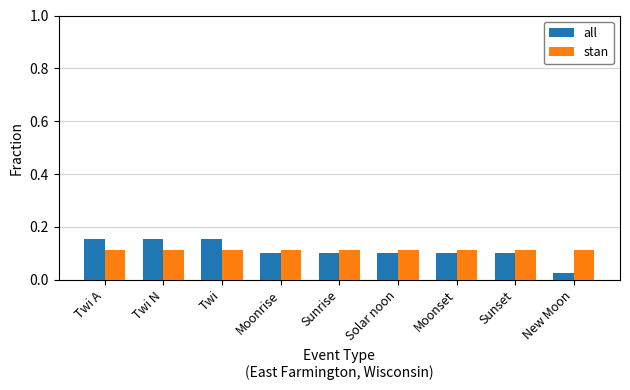

List the series in order of their peak value, lowest first.

stan, all